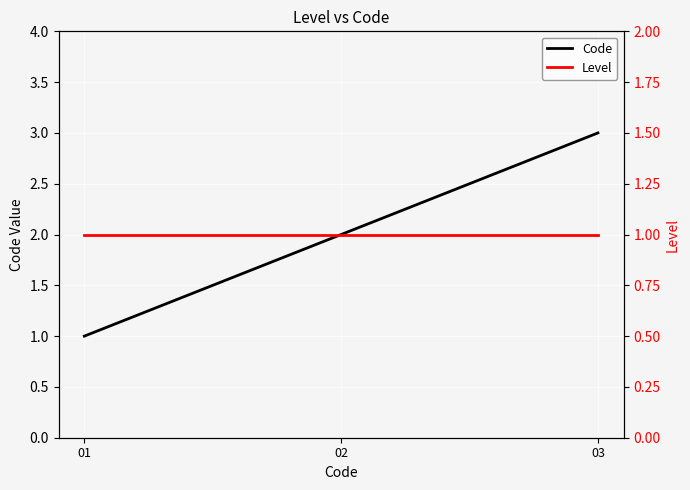

Reading right to left, extract all data points from this chart.

Code: 3	2	1
Level: 1	1	1